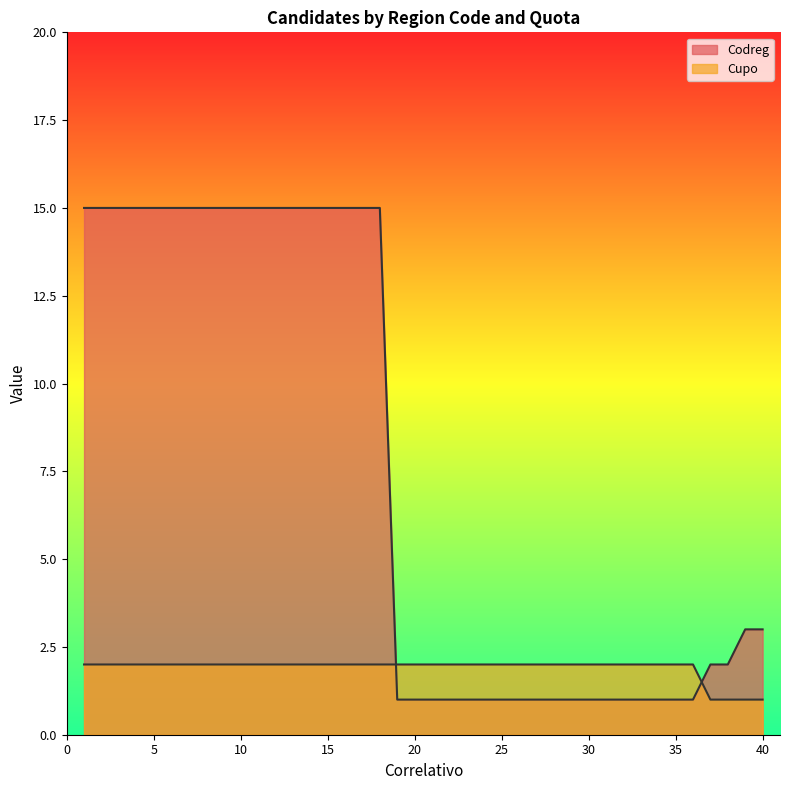

How many lines are shown in the chart?

2